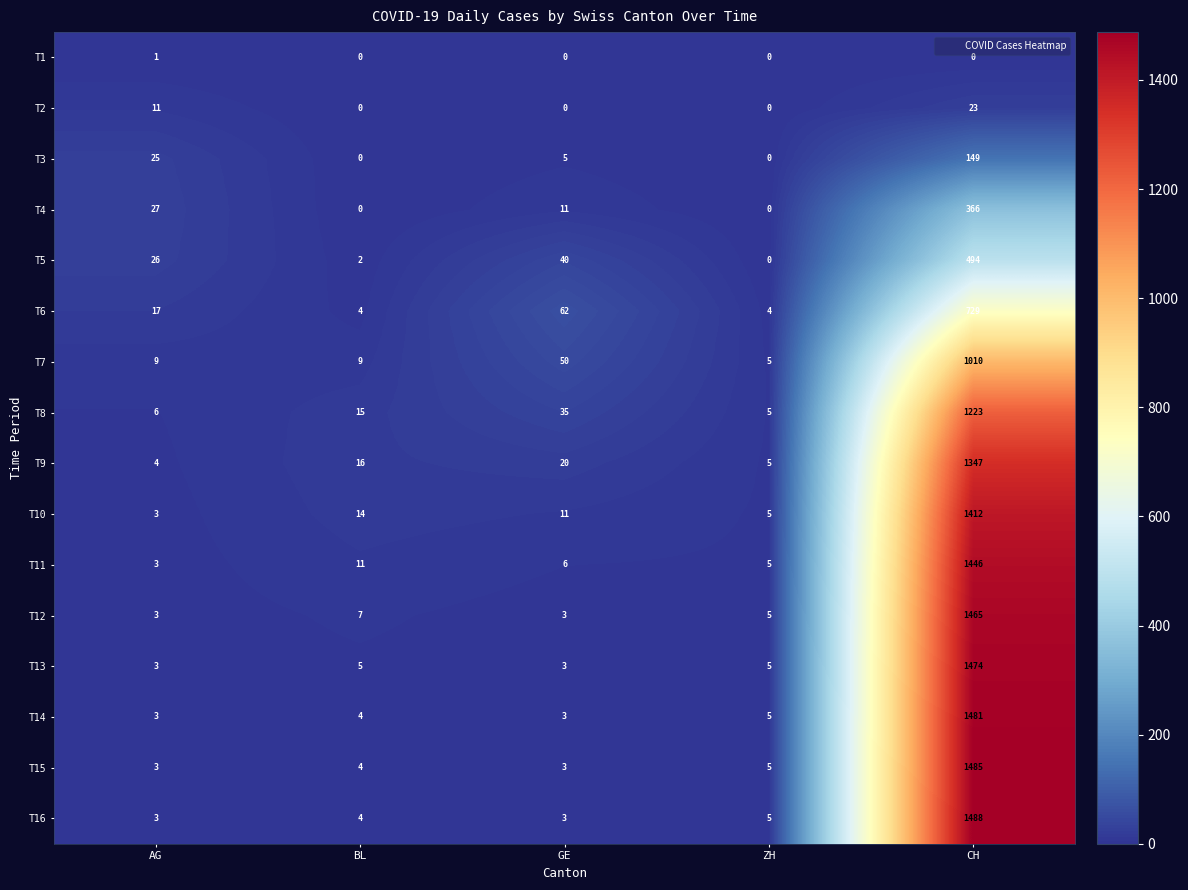

Which category has the highest value in the T13 series?

CH